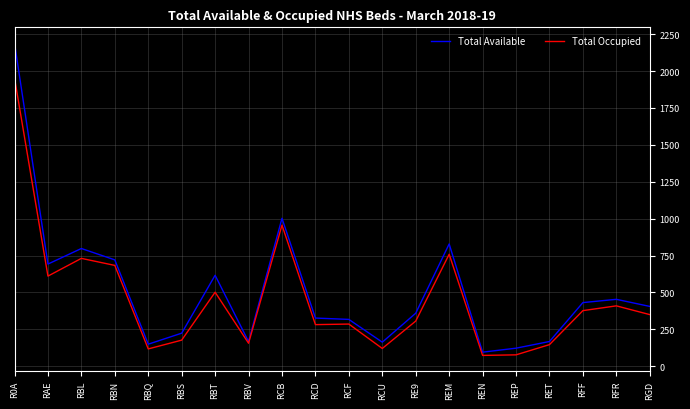

What is the difference between the maximum and minimum values in the Total Available series?

2095.2